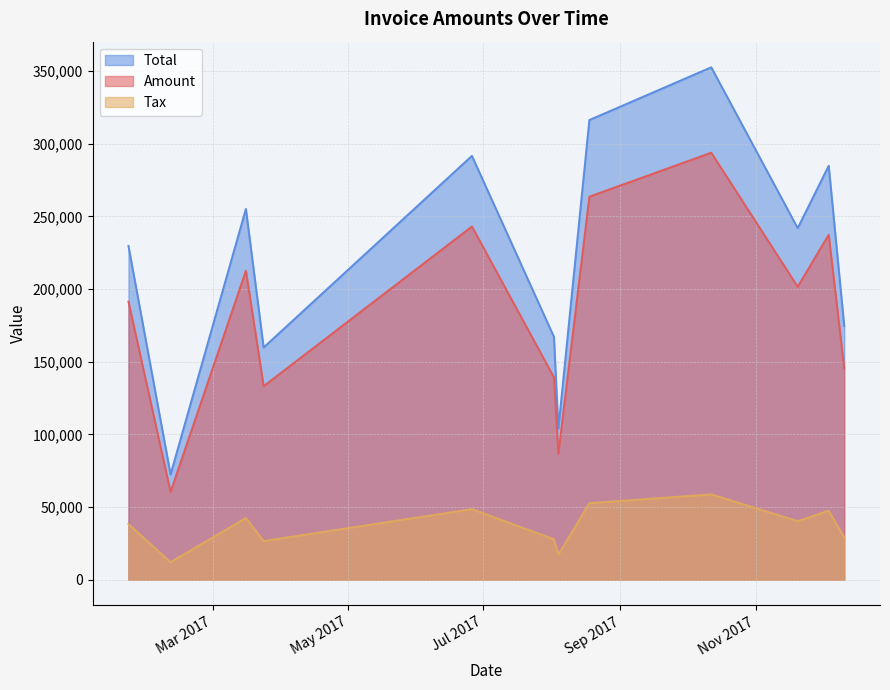

How many lines are shown in the chart?

3